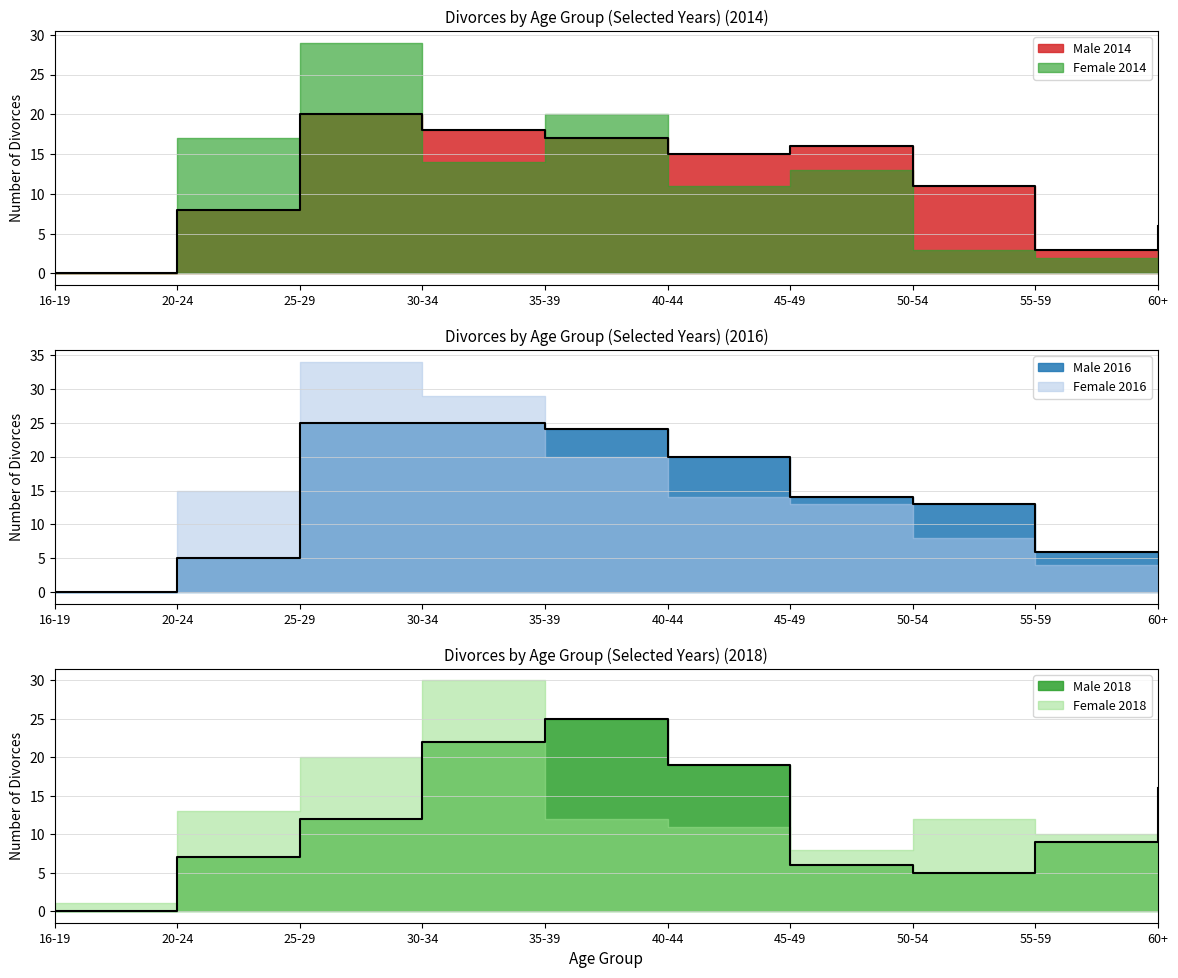

What is the maximum value for Male 2016?

25